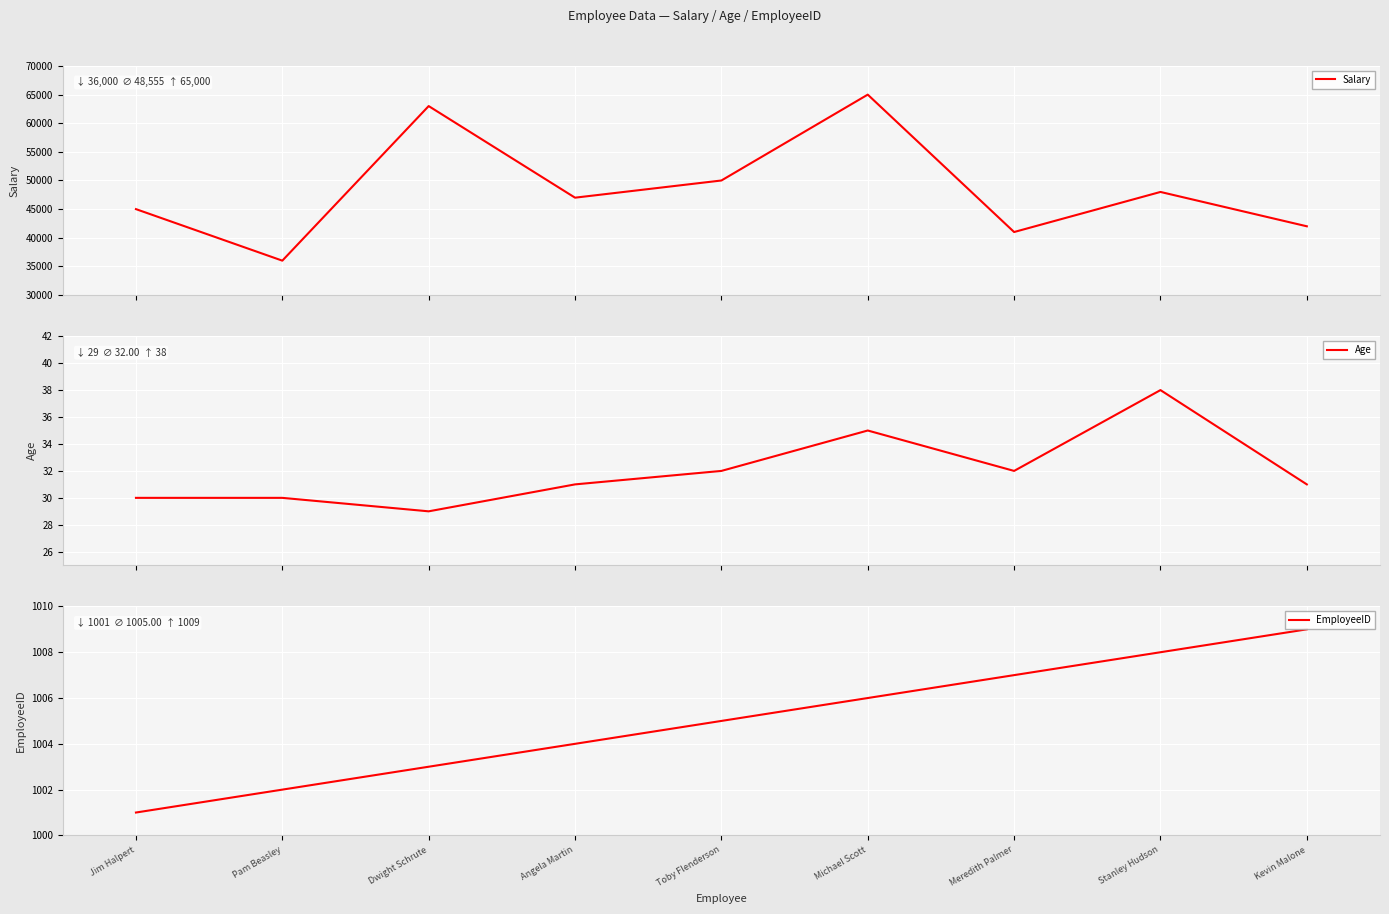

What is the label of the 2nd point from the right?

Stanley Hudson